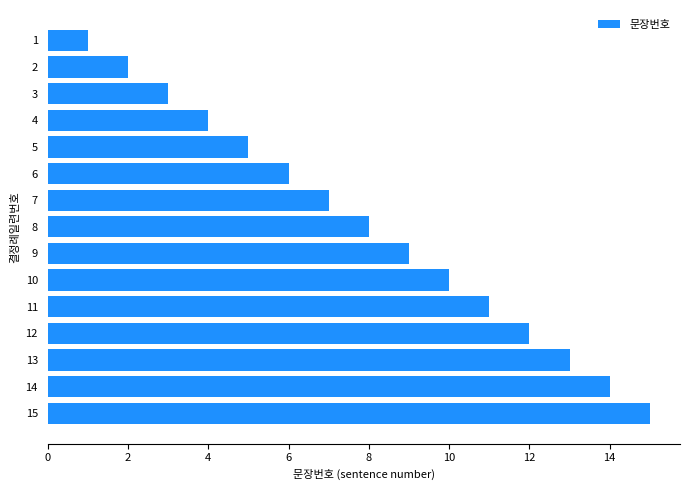

Is it true that the value at 6 is 6?

True